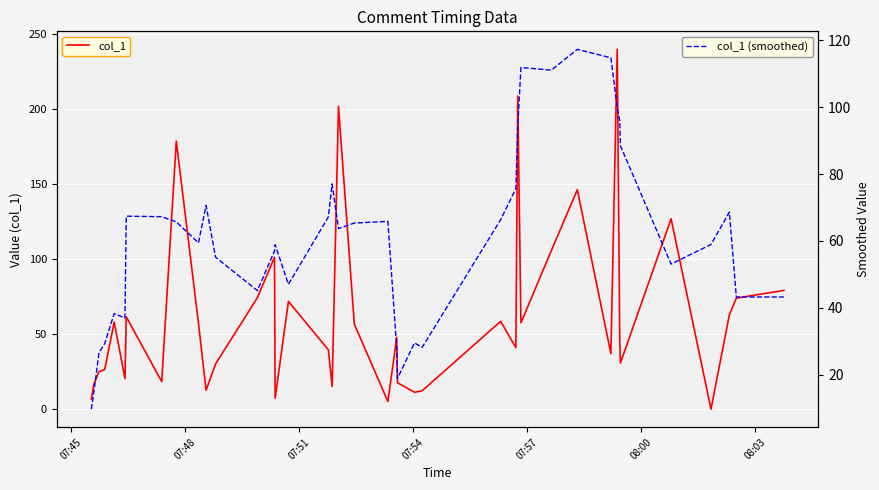

What is the maximum value for col_1?

240.0